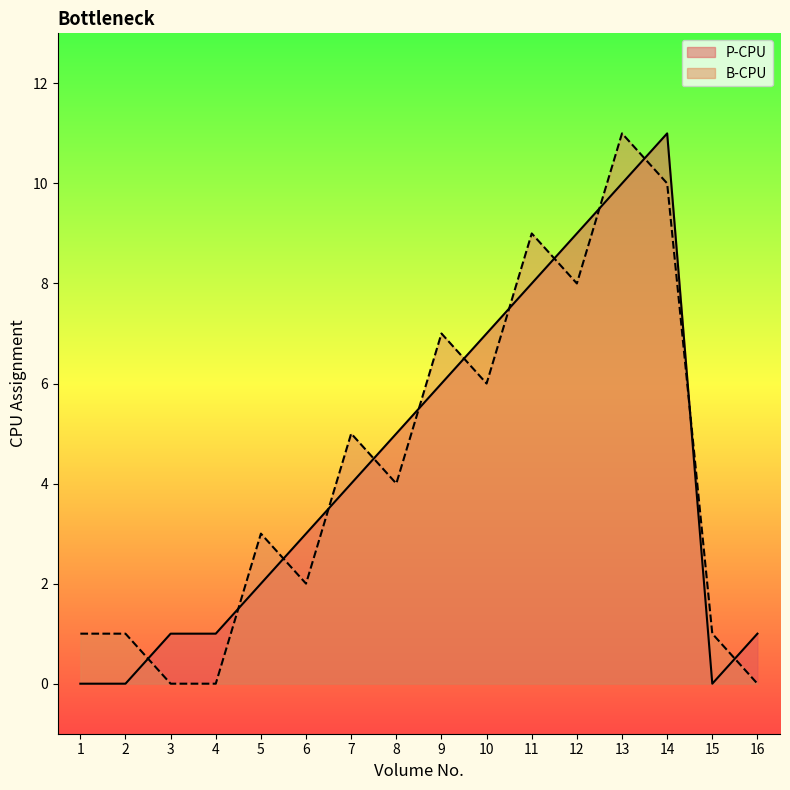

What is the difference between the second highest and minimum values in the B-CPU series?

10